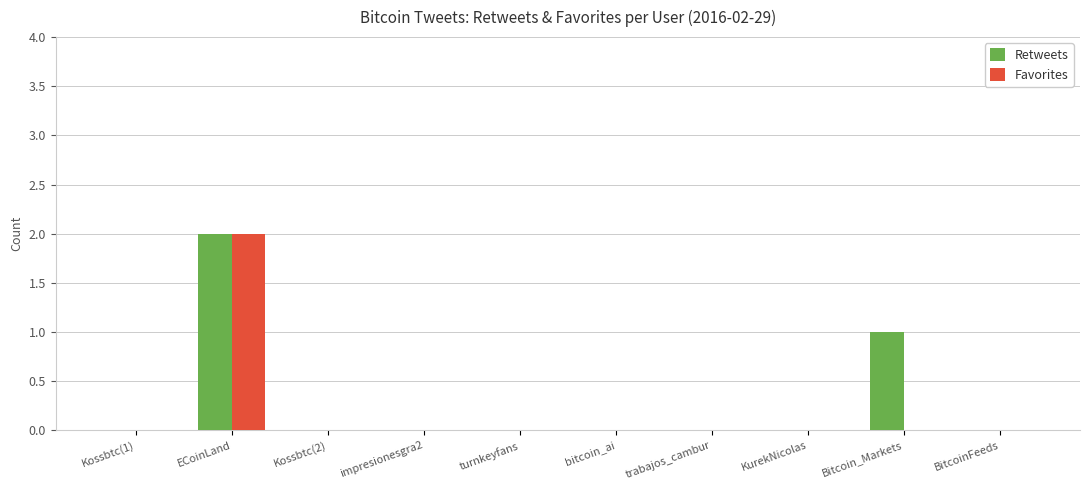

How many data points does each series have?

10